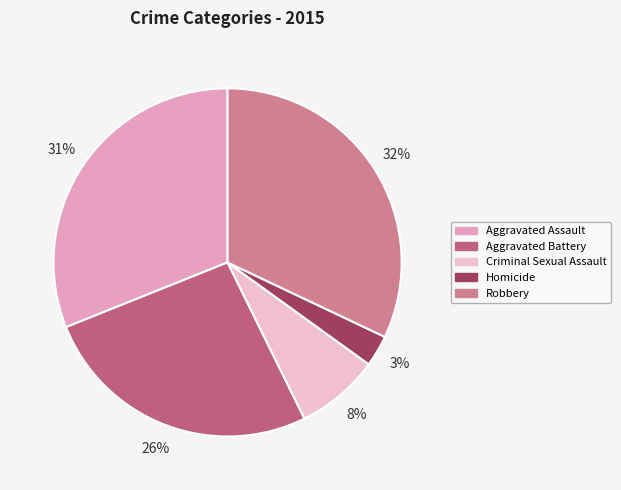

Count the number of slices in the pie.

5